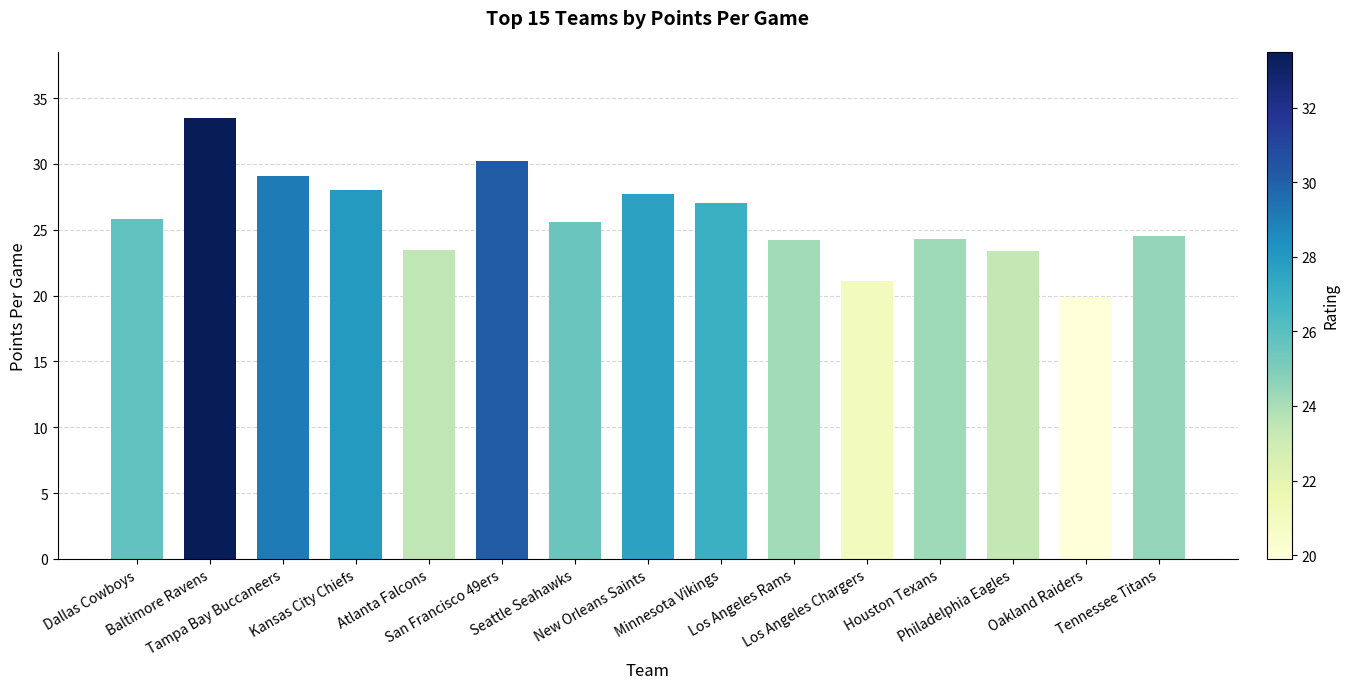

What is the maximum value shown in the chart?

33.5